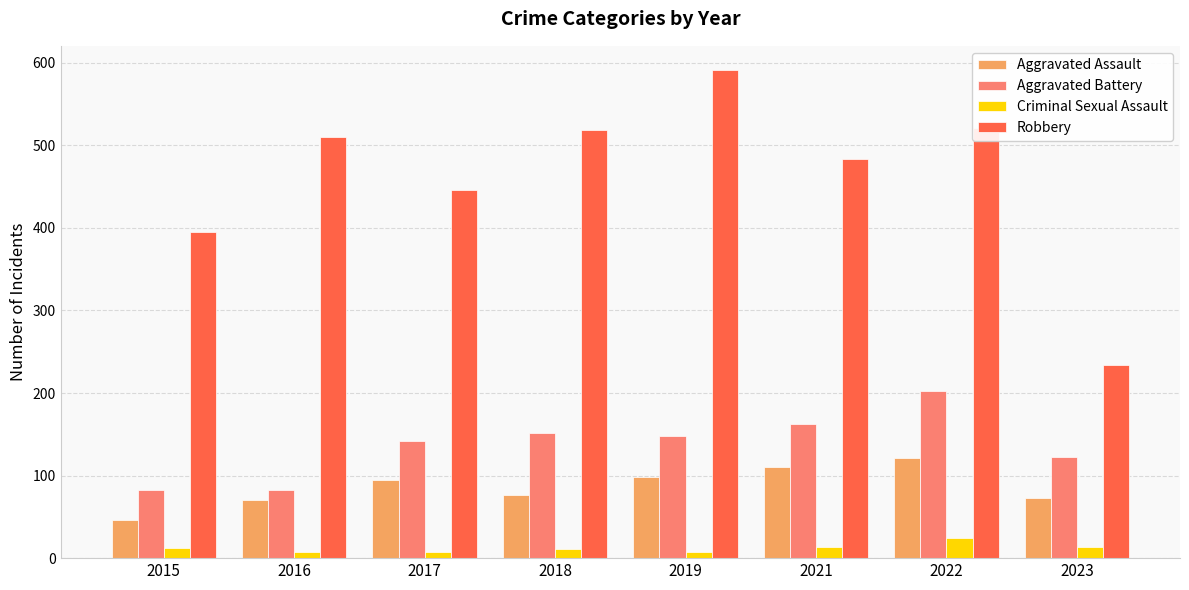

Is the value of Robbery at 2021 greater than the value of Criminal Sexual Assault at 2023?

Yes